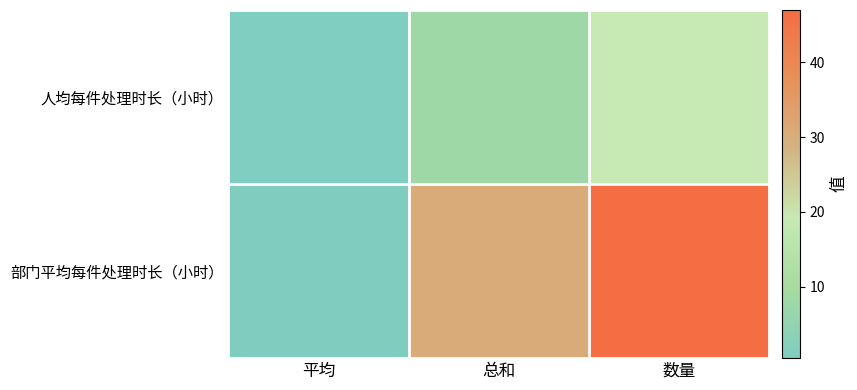

How many distinct data groups are displayed?

2